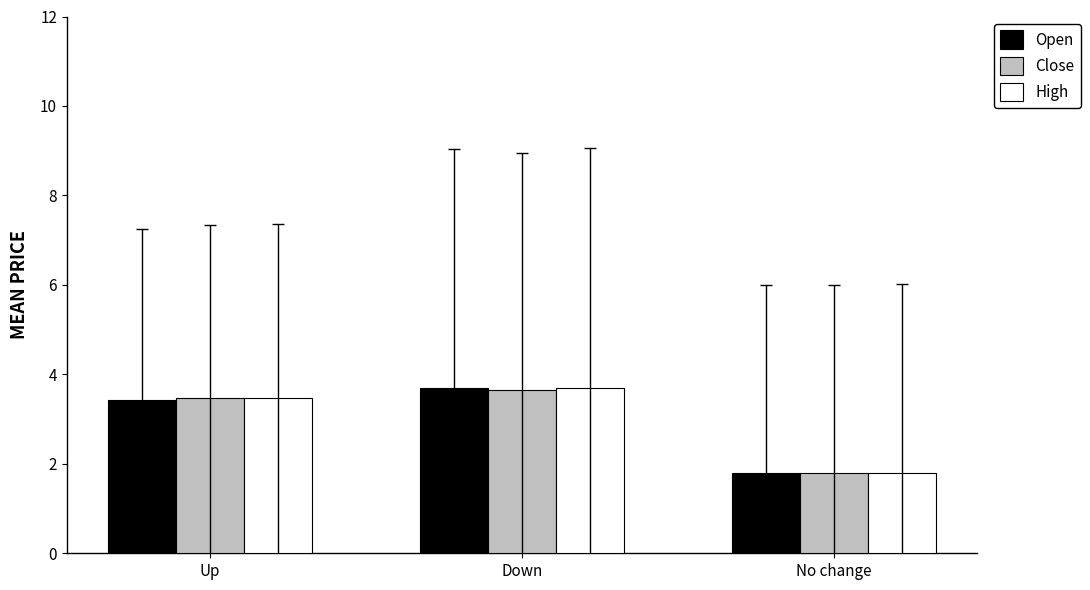

How many bars are there in each group?

3